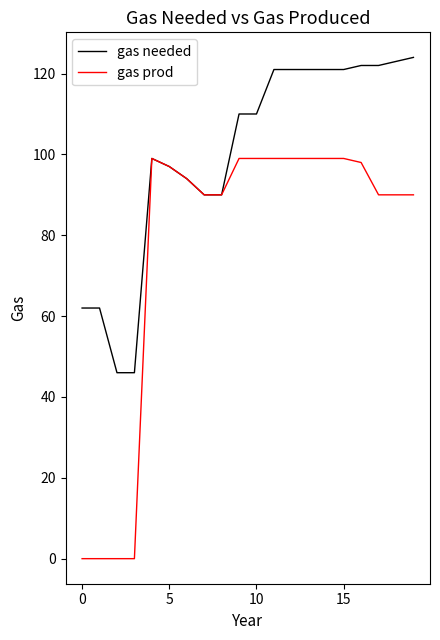

Which series has the largest total across all categories?

gas needed